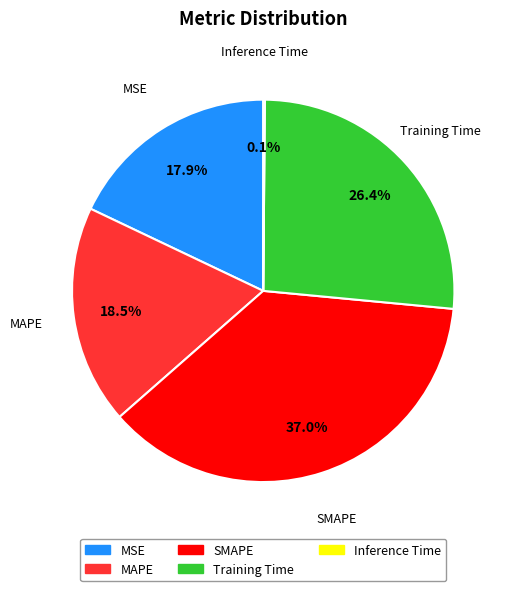

Which slice is the largest?

SMAPE